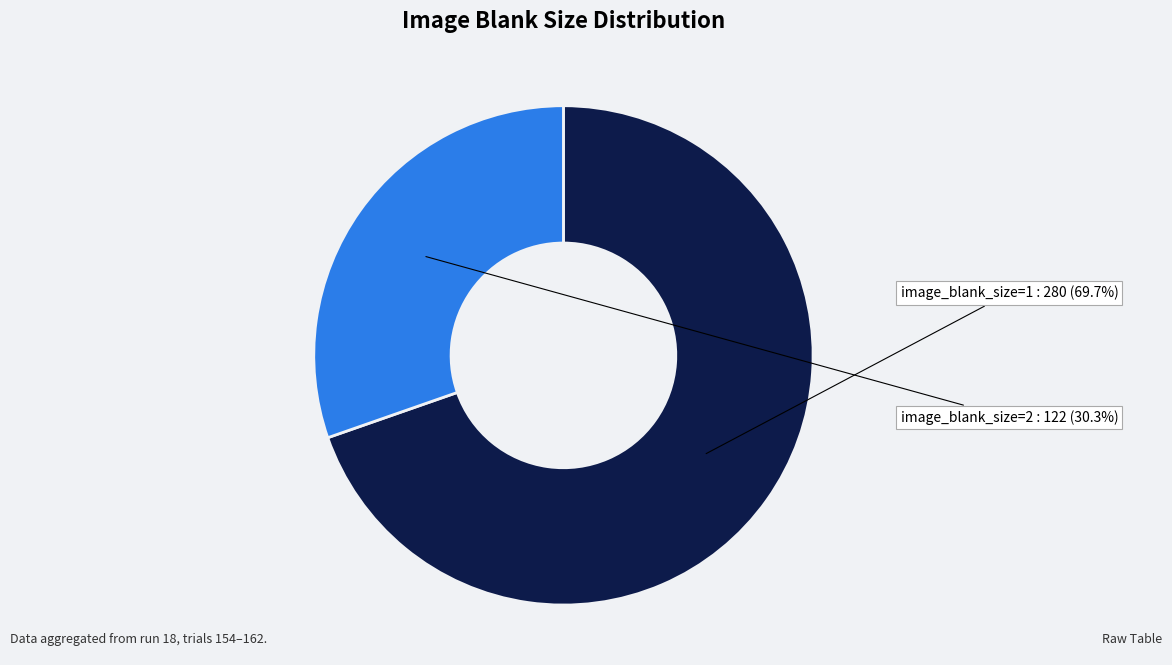

Is the sum of image_blank_size=1 and image_blank_size=2 greater than half?

Yes